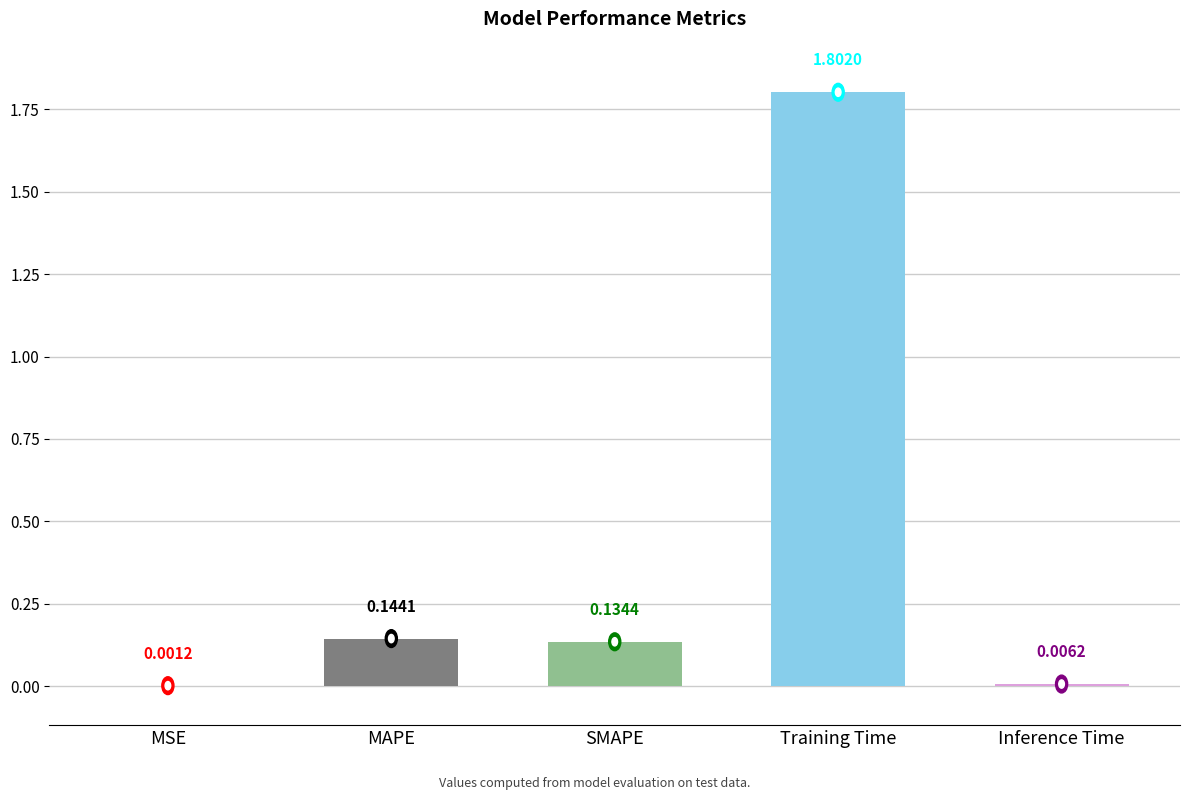

Where is the data nearest to the value 0?

MSE